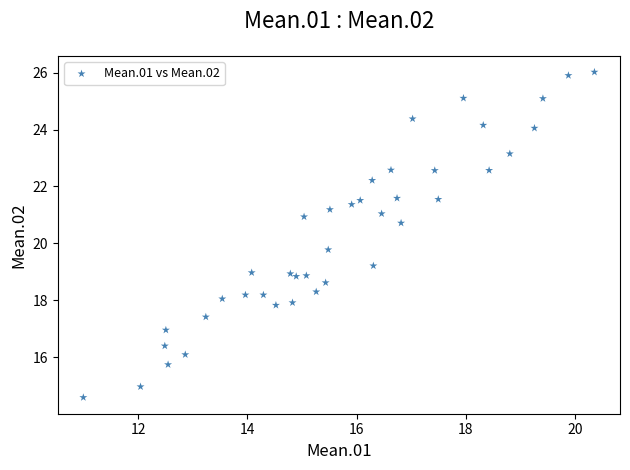

What is the range of X values (max minus min)?

9.4